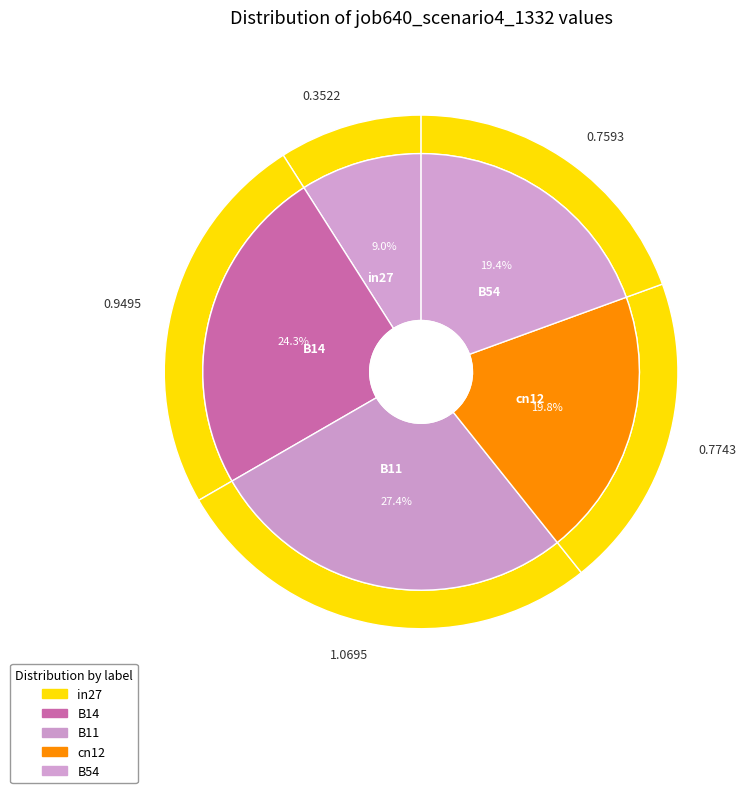

Between B14 and B54, which is larger?

B14